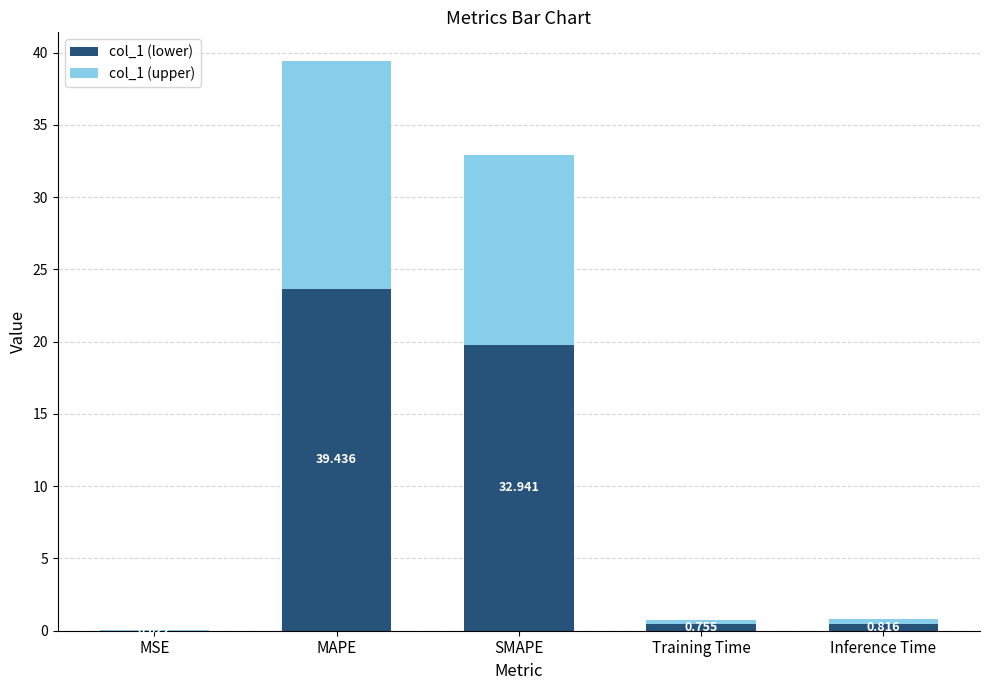

What are all the series names shown in the legend?

col_1 (lower), col_1 (upper)